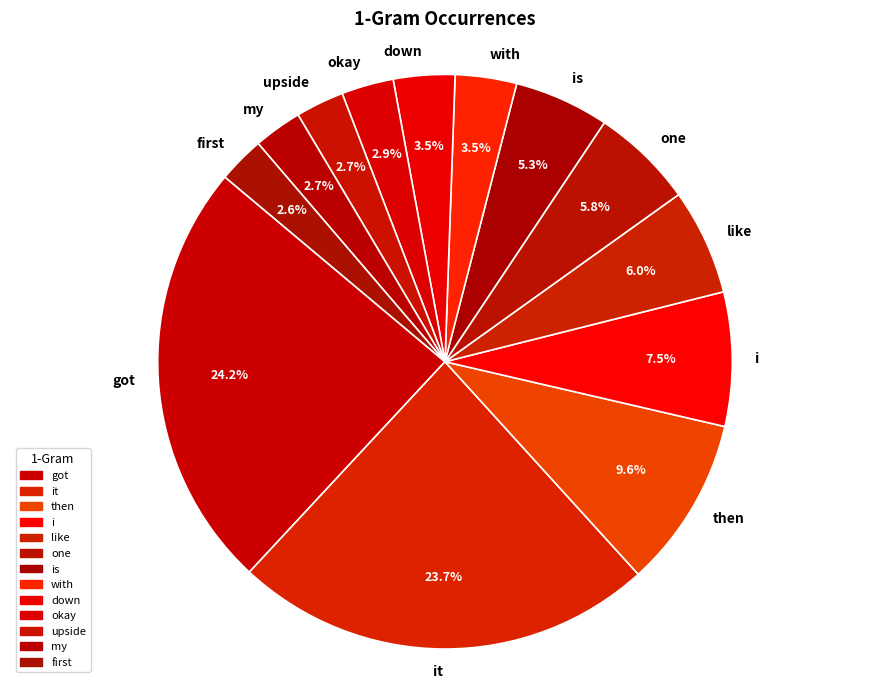

How much of the chart is everything except one?

94.2%